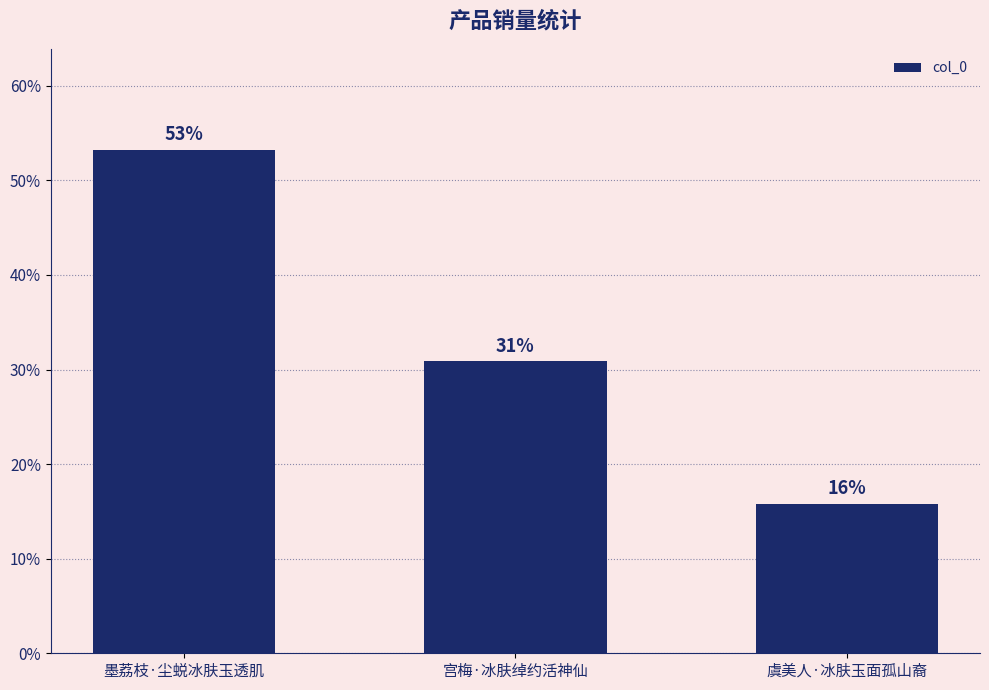

Are the bars horizontal?

No